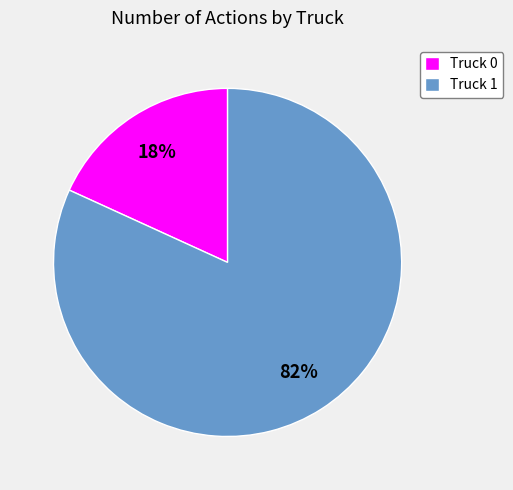

True or false: Truck 0 accounts for 12% of the total.

False